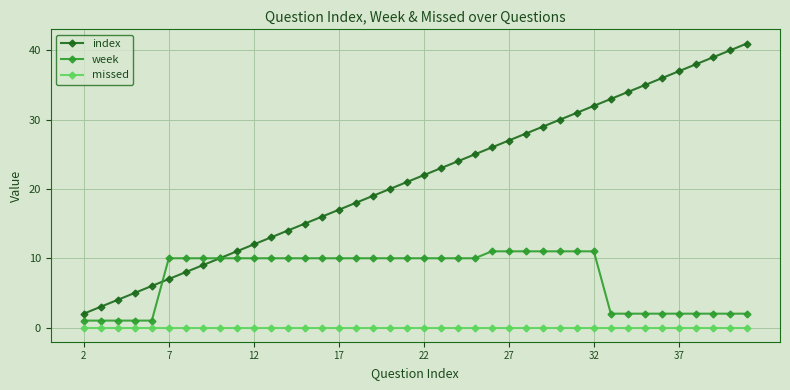

Which series has the largest total across all categories?

index